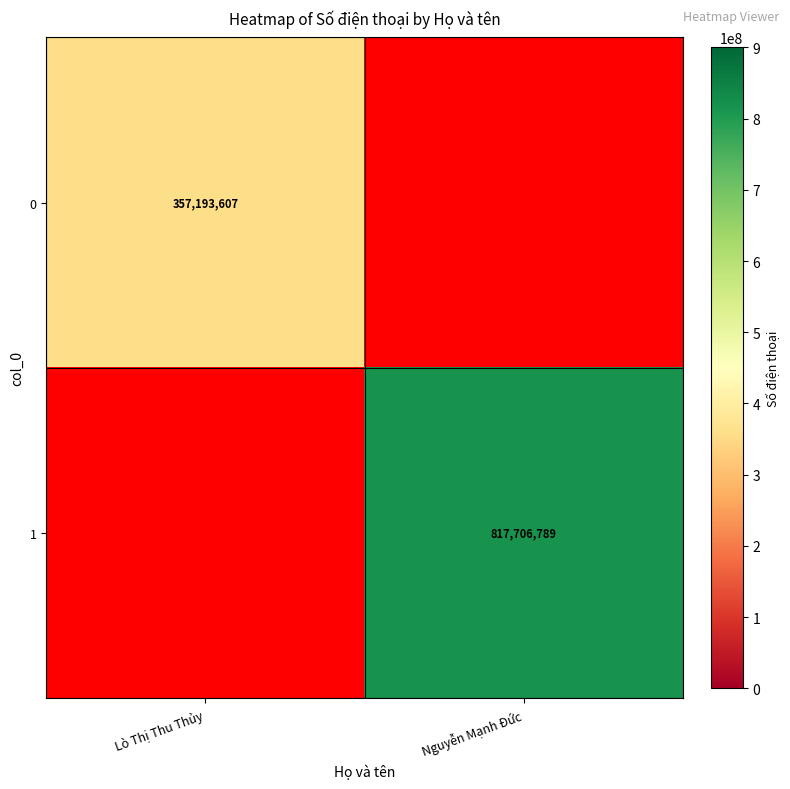

Count the number of categories in the chart.

2